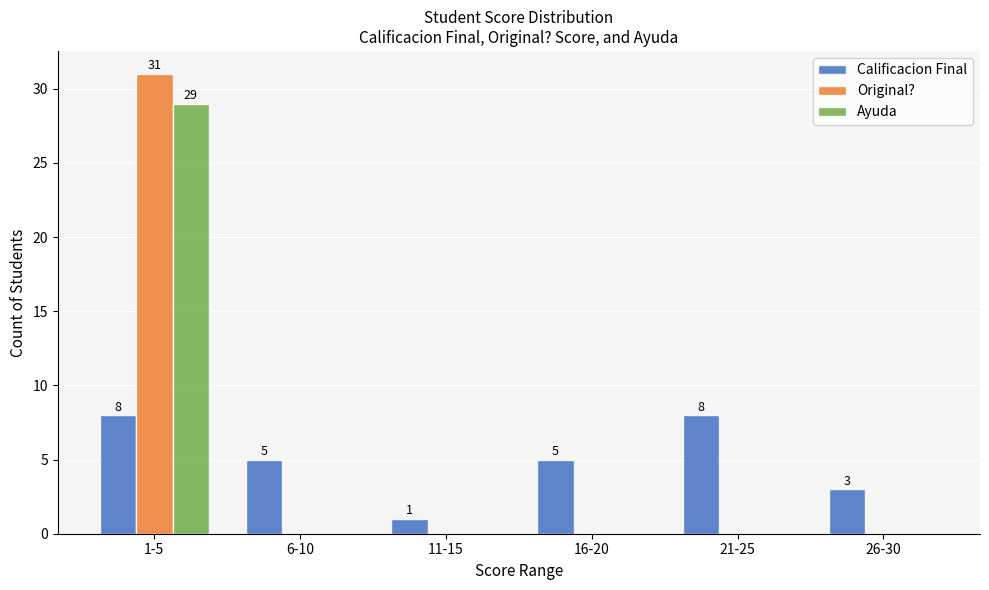

What is the total value across all series at 6-10?

5